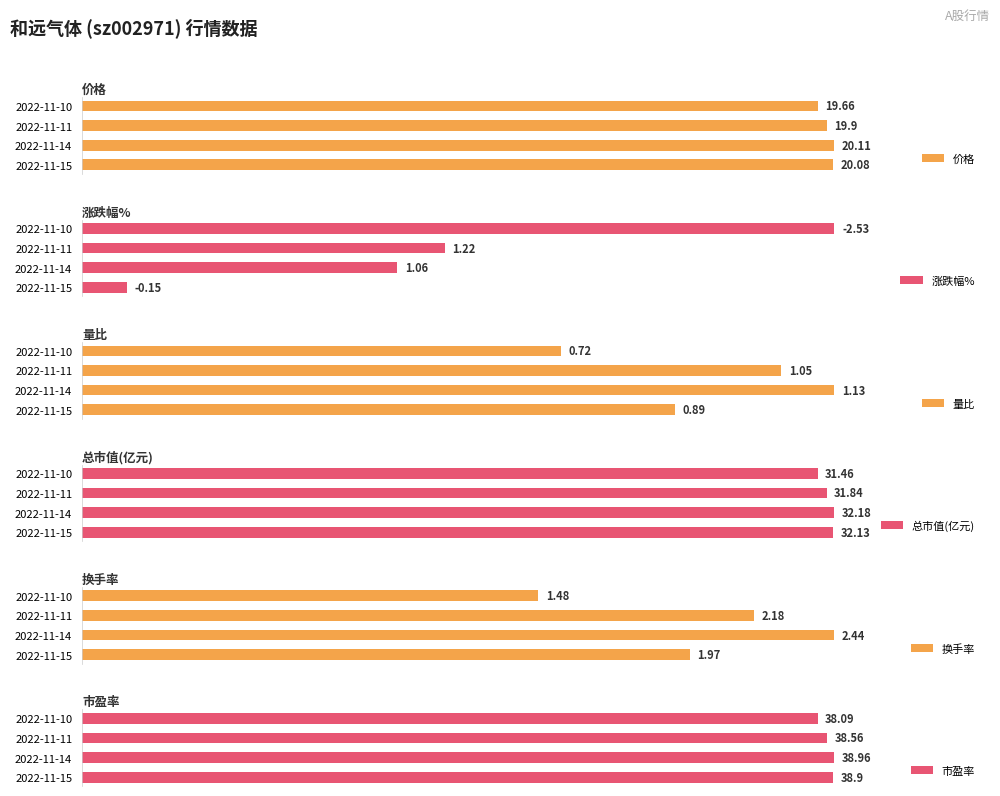

Which series has the largest total across all categories?

市盈率